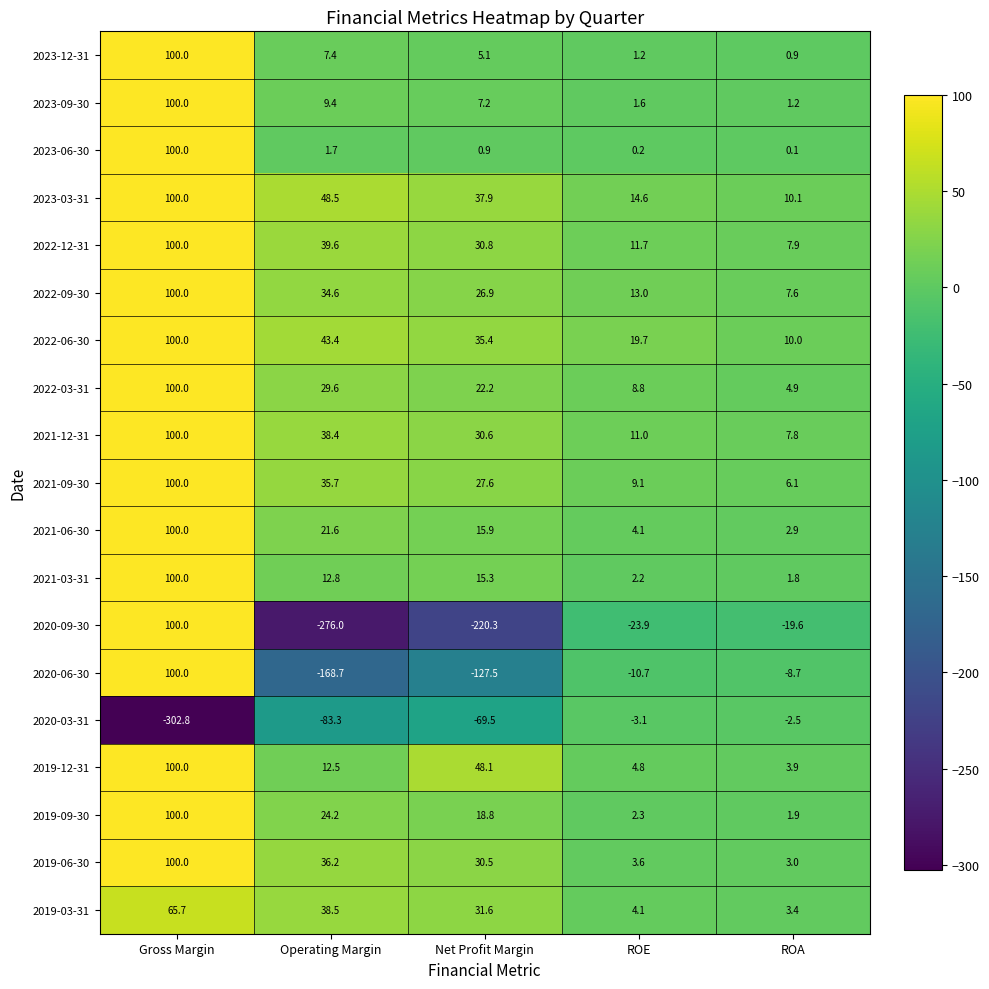

What is the total value across all series at Gross Margin?

1462.9